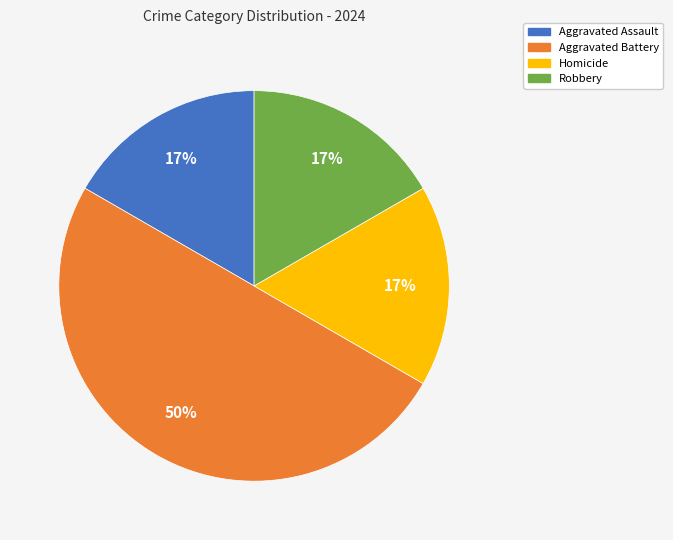

Combined, do Robbery and Homicide account for over 50%?

No